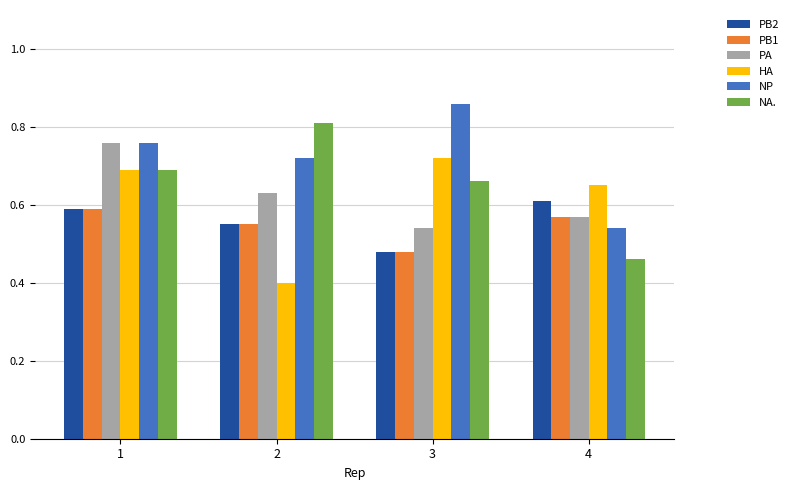

What is the difference between the highest and lowest values at 4?

0.2